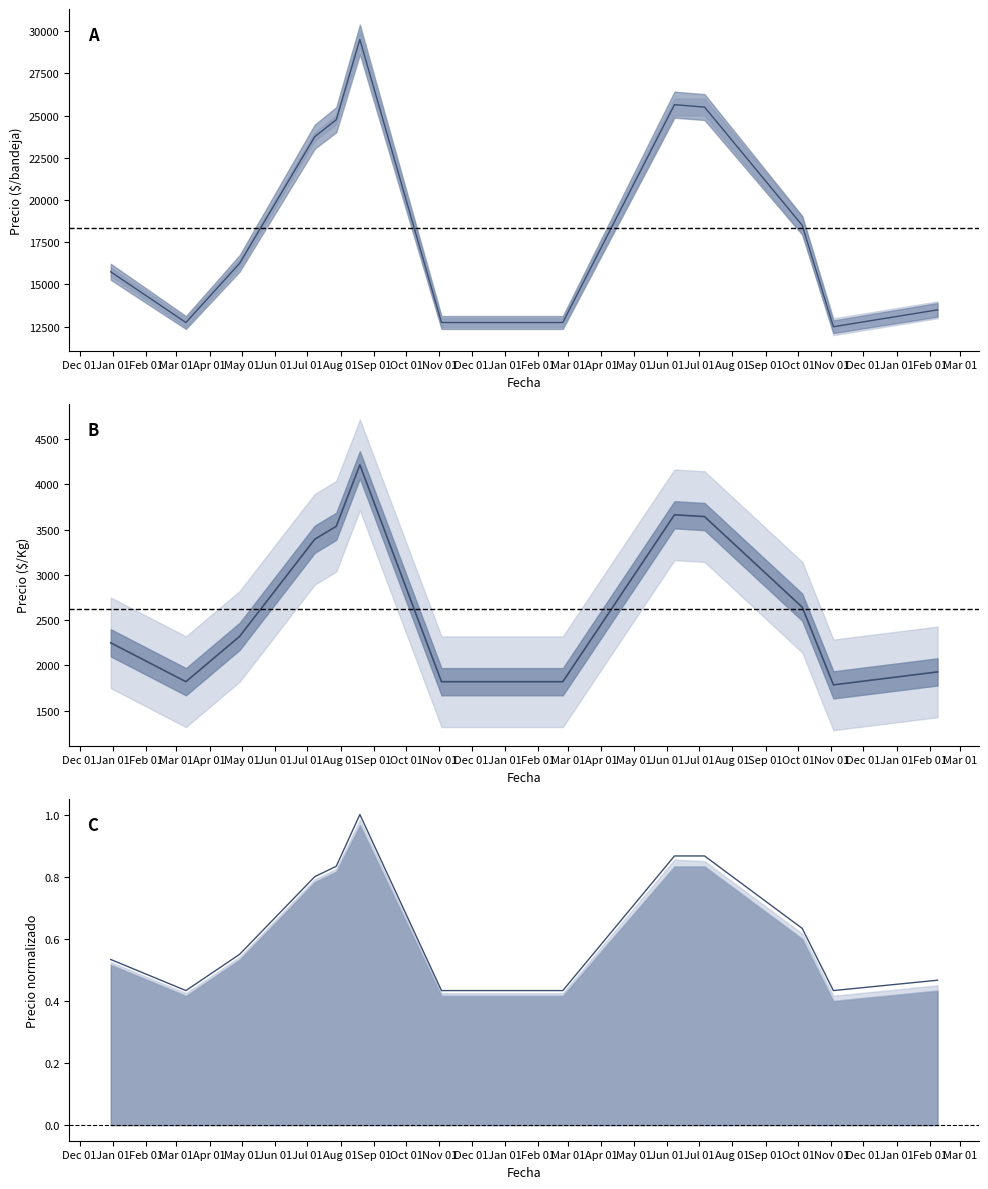

True or false: Precio máximo (norm.) and Precio promedio ponderado intersect in this chart.

False